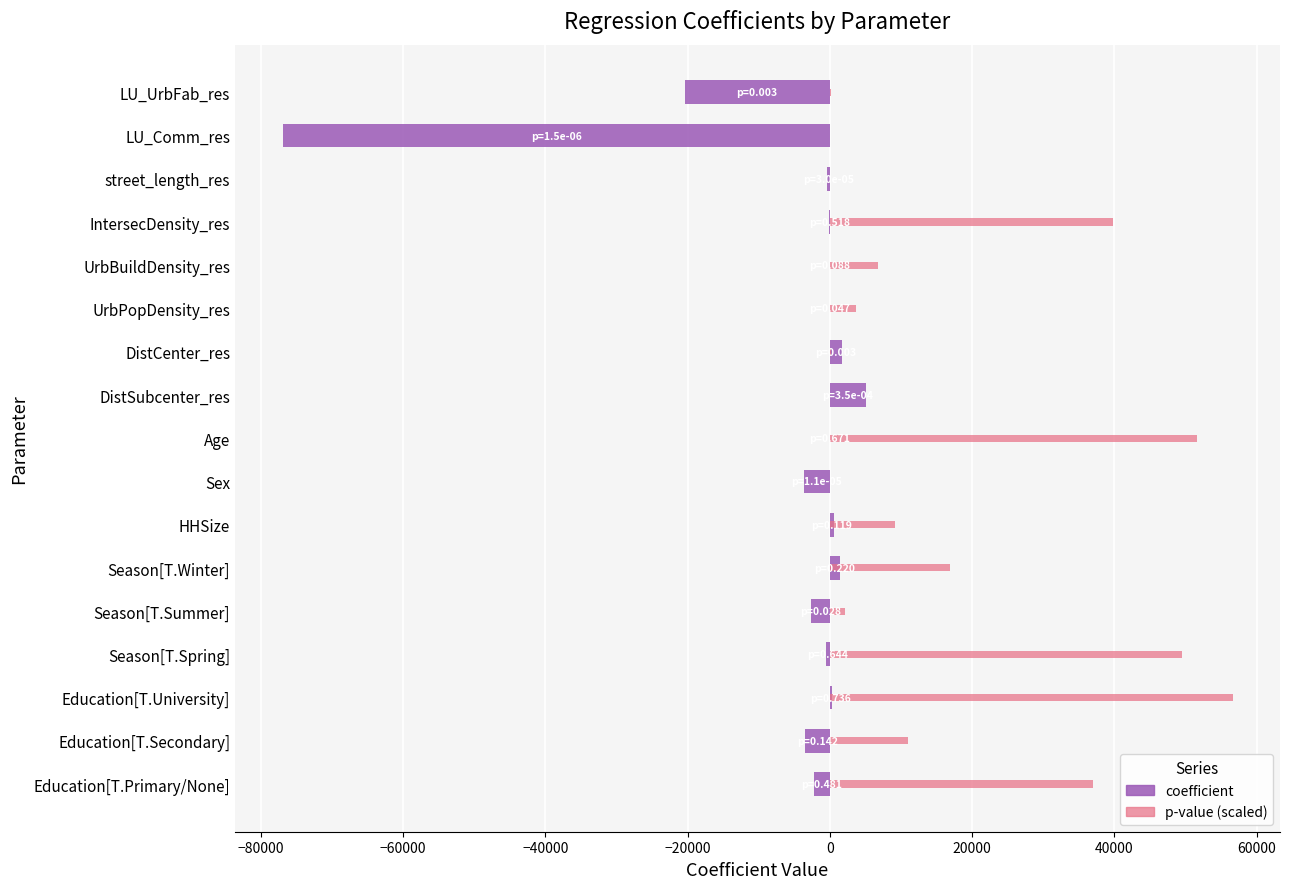

At Season[T.Spring], list the series in order from smallest to largest.

coefficient, p-value (scaled)